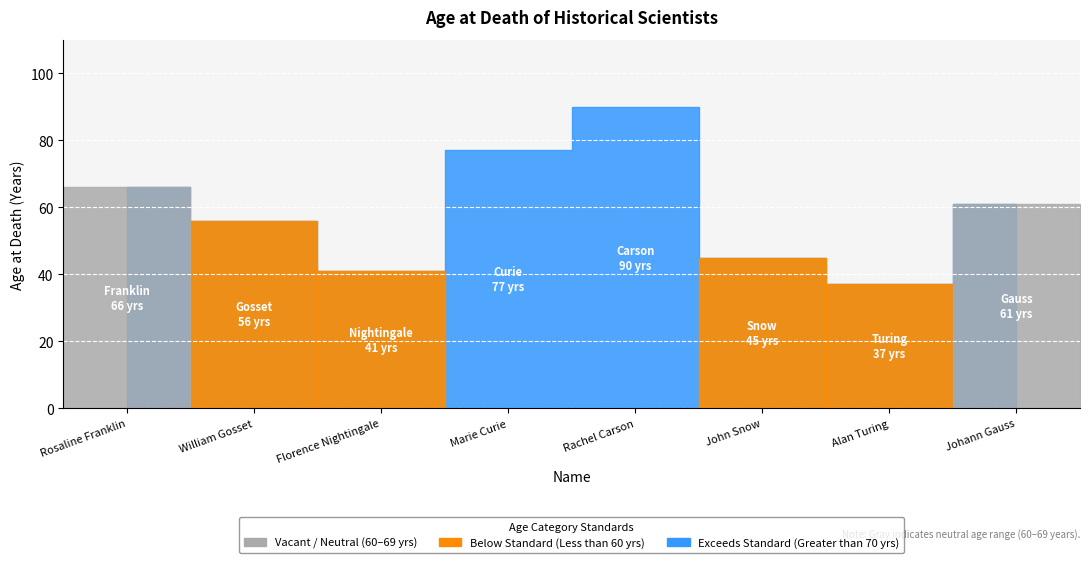

At which label is the value closest to 63?

Johann Gauss